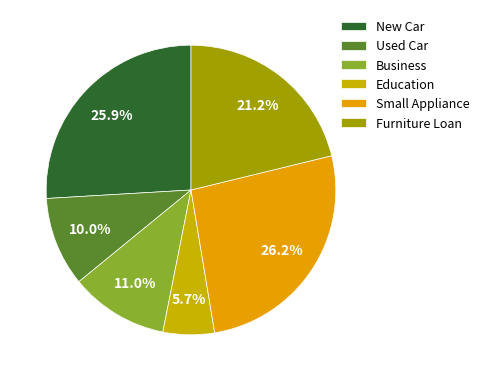

What percentage is the Business slice, to the nearest percent?

11%